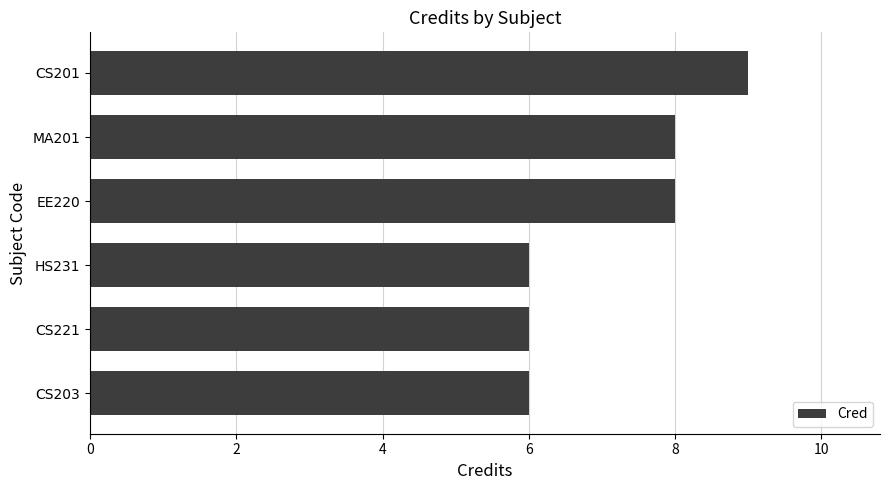

What is the average value?

7